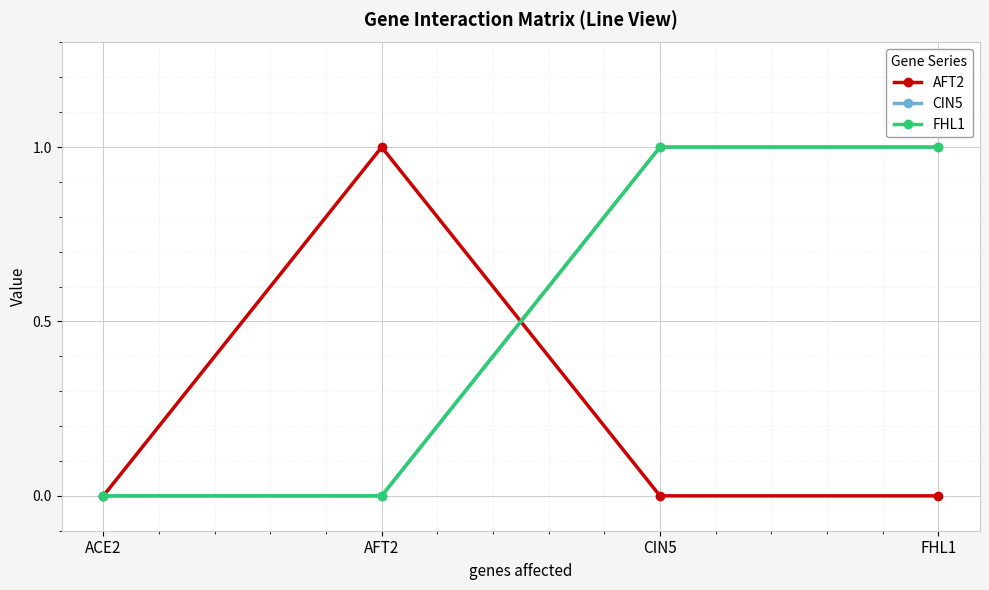

How many series are shown in this chart?

3